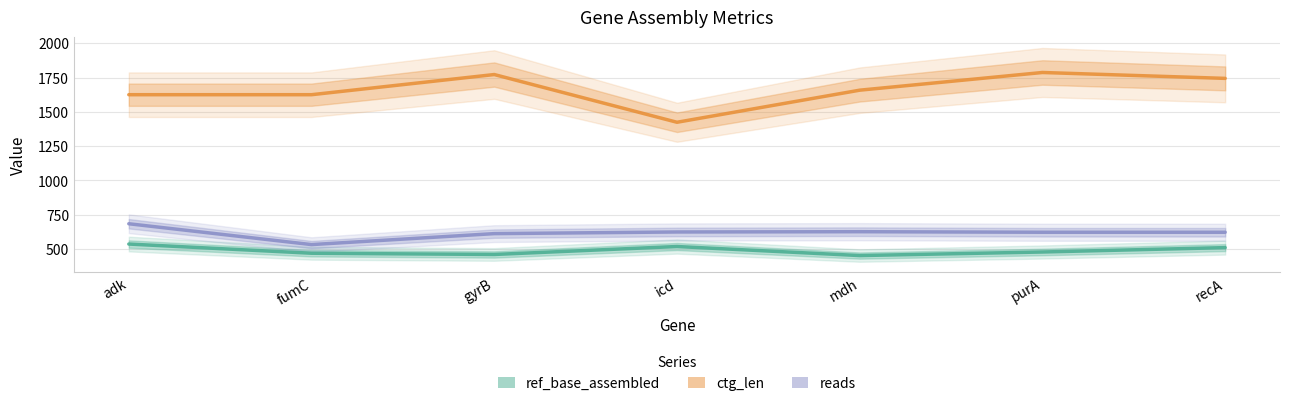

What is the total value across all series at adk?

2845